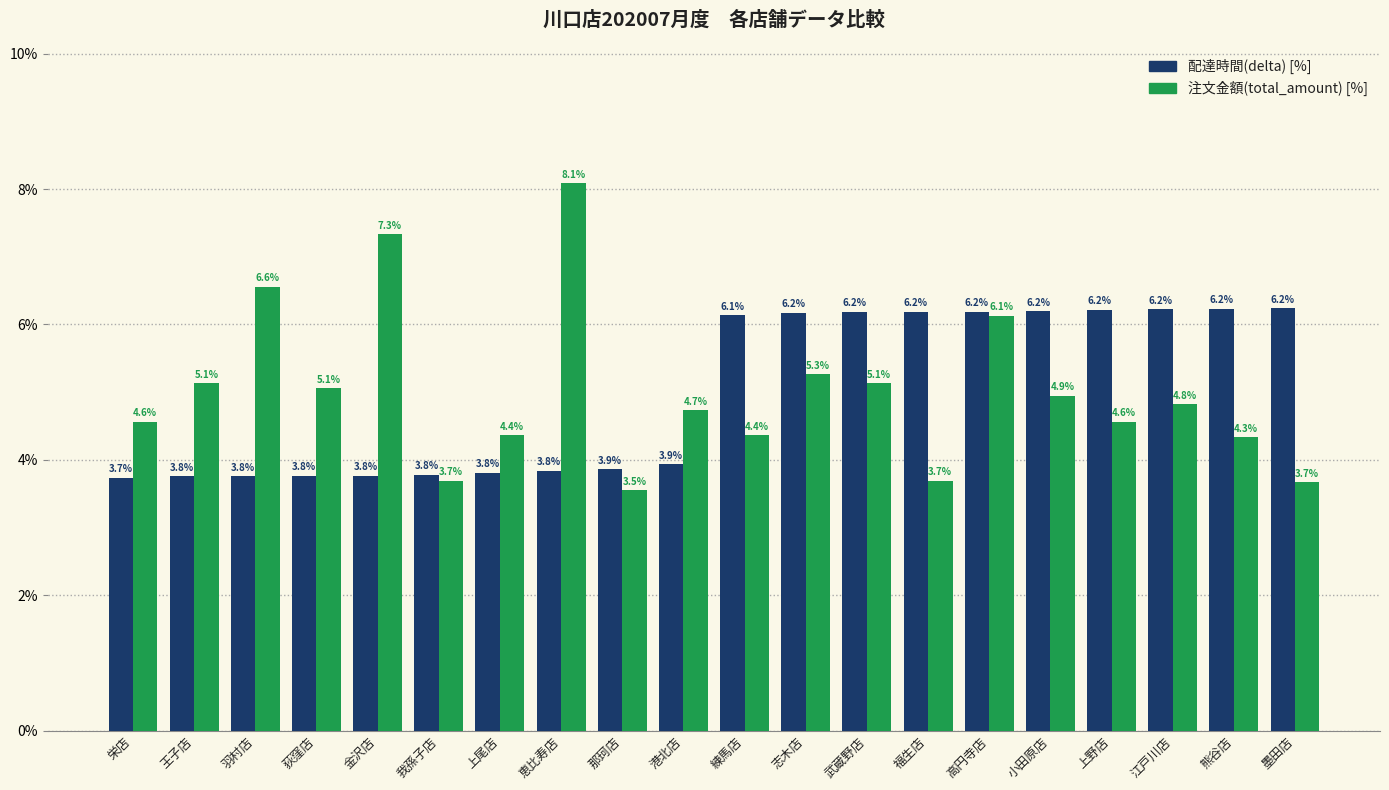

How many categories are shown in the chart?

20